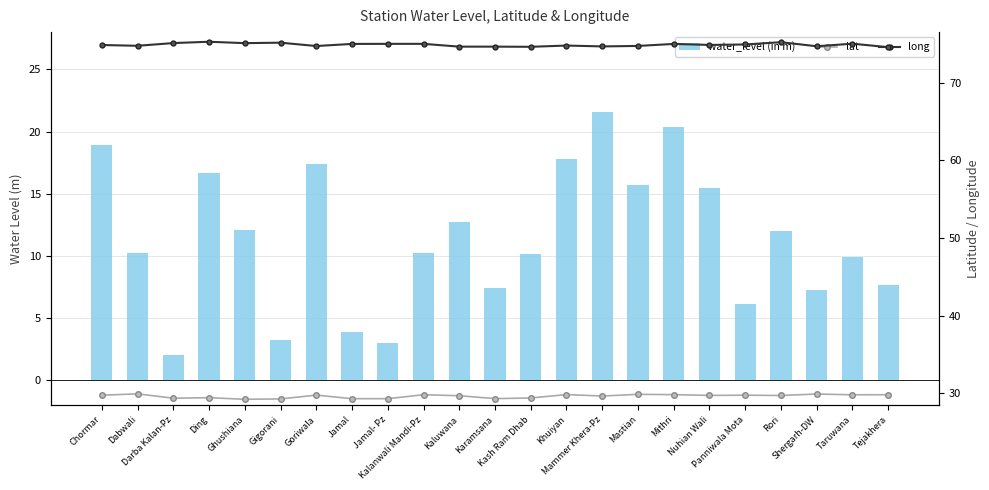

What is the greatest value displayed?

75.3